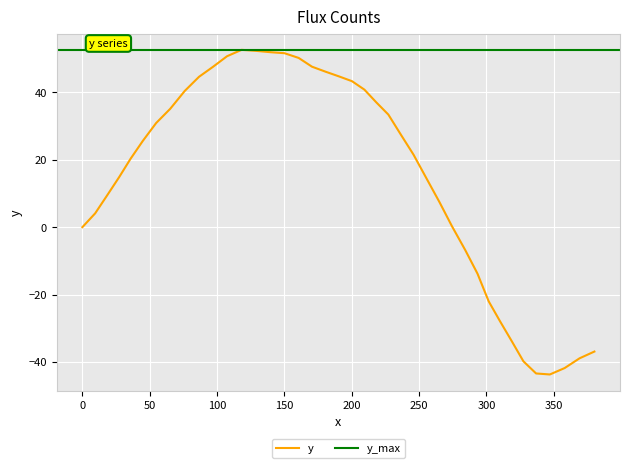

What is the value of the 35th point from the left?

-39.8